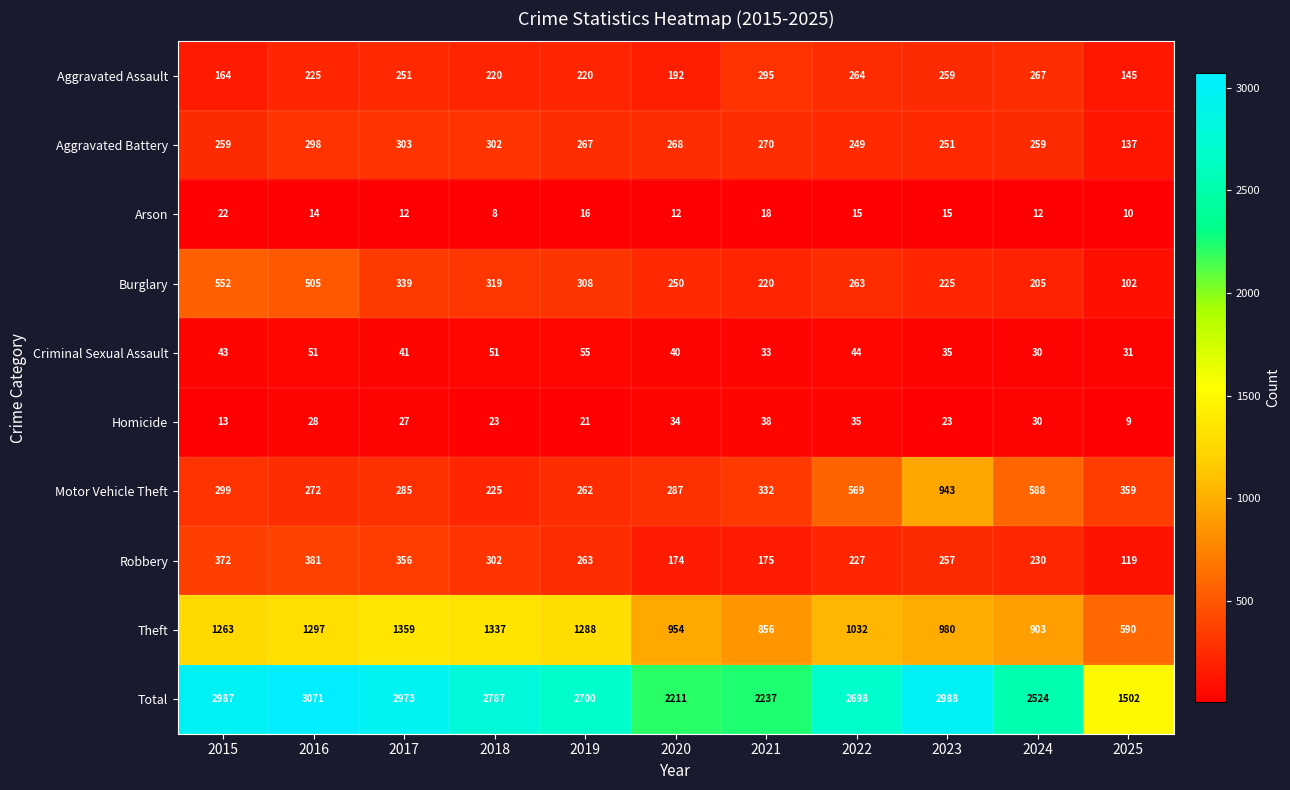

Where does the Criminal Sexual Assault series first go above 41?

2015